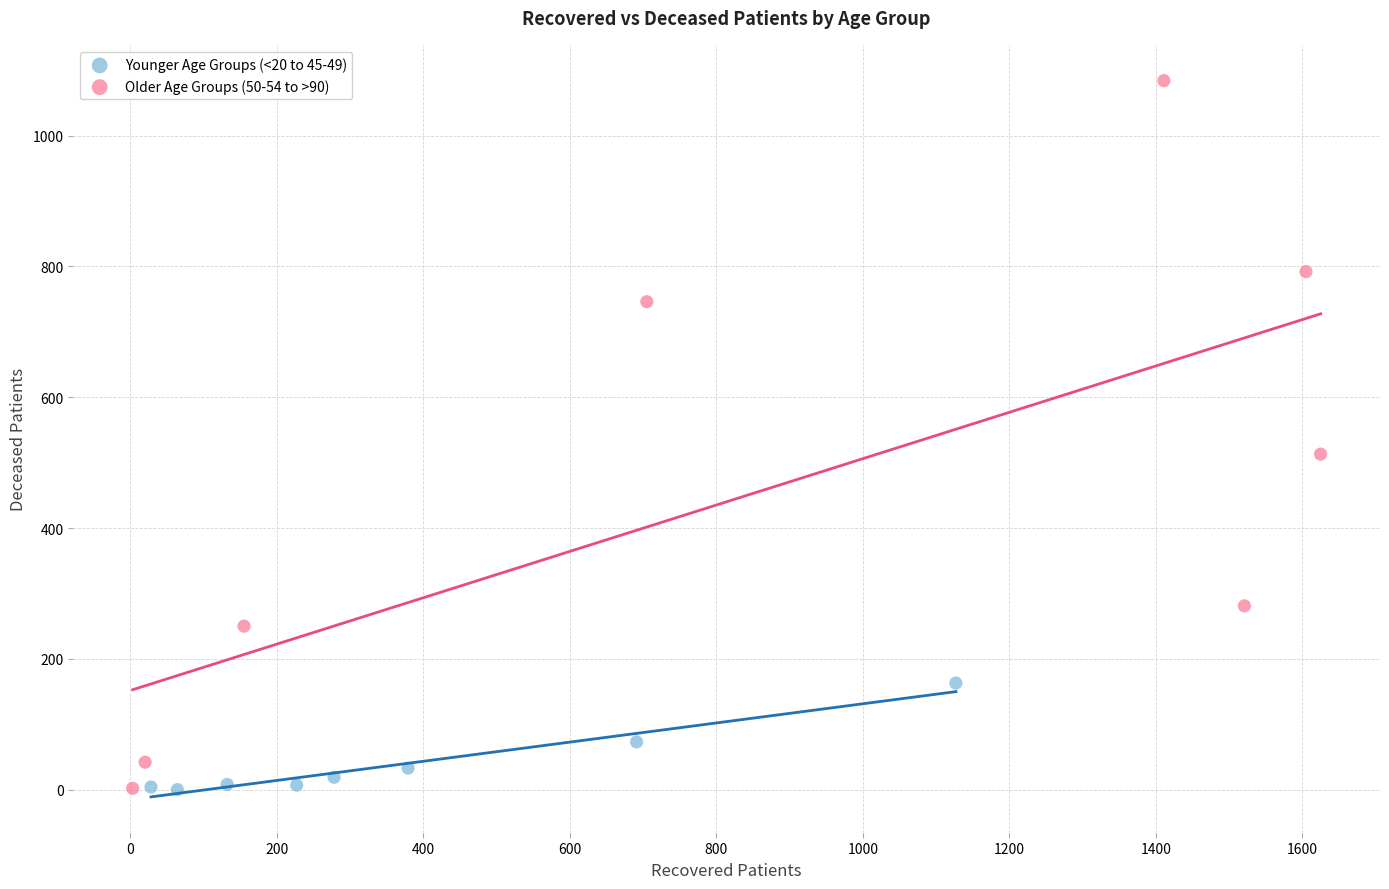

Which series has the largest Y range (max minus min)?

Older Age Groups (50-54 to >90)